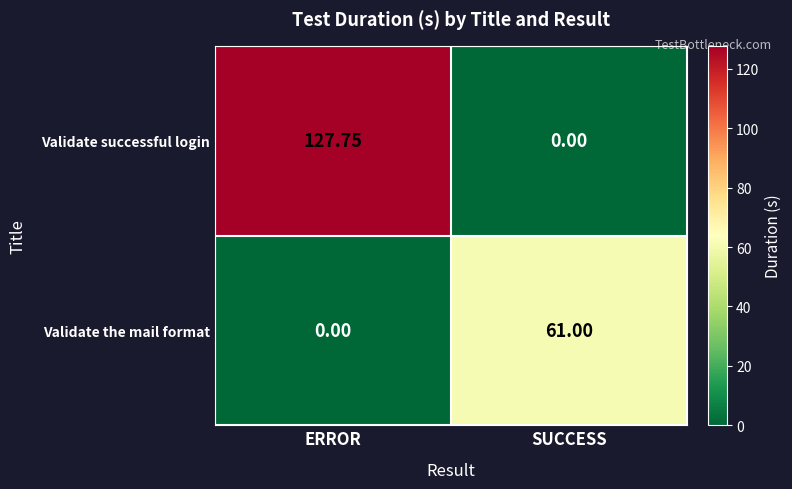

At which label is Validate the mail format closest to 30?

ERROR